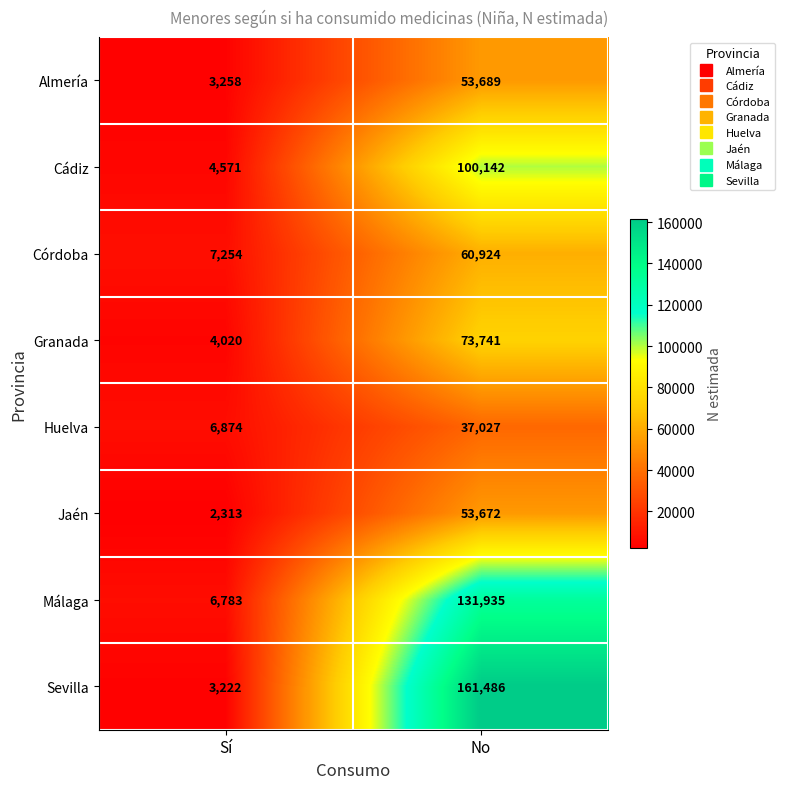

Rank the series by their maximum value, from highest to lowest.

Sevilla, Málaga, Cádiz, Granada, Córdoba, Almería, Jaén, Huelva